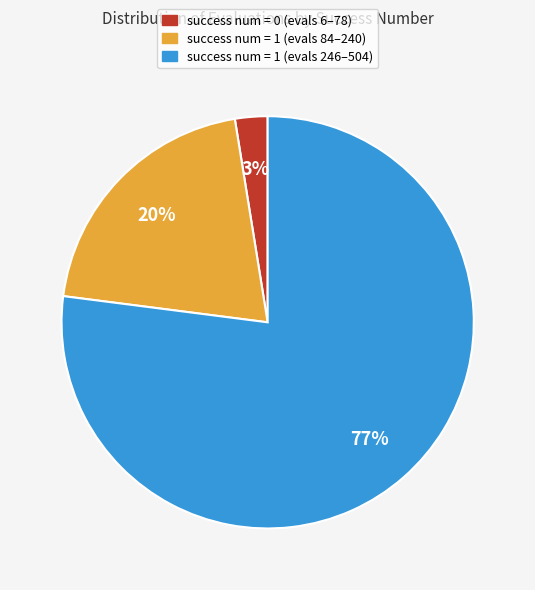

To the nearest percent, what is the average slice percentage?

33%